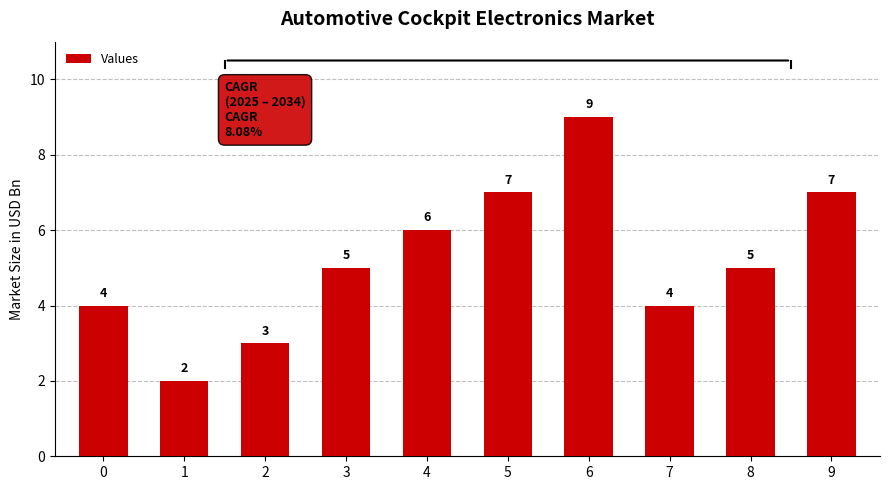

Are the bars grouped side by side (vs. stacked)?

No